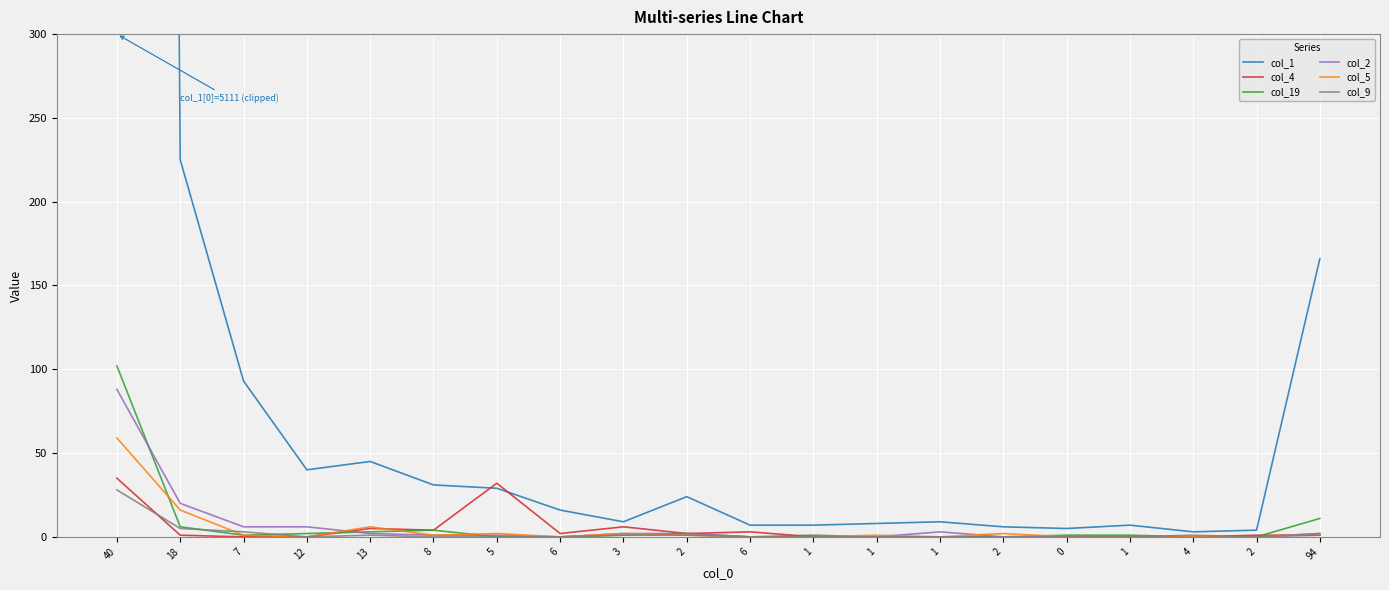

Is the value of col_5 at 1 greater than the value of col_4 at 0?

No